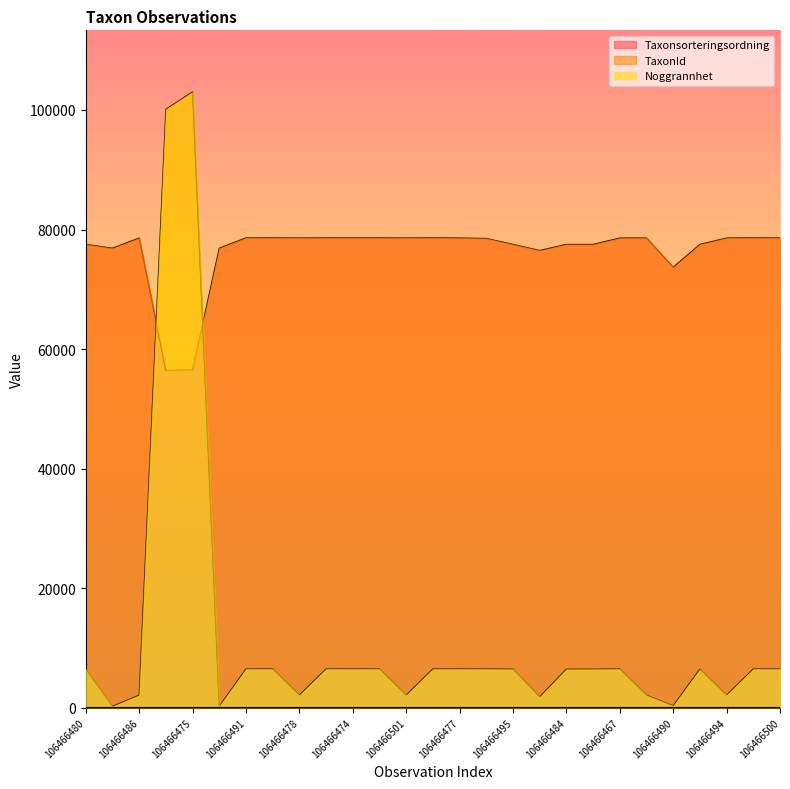

The Taxonsorteringsordning series shows 78602 at 106466491. True or false?

True